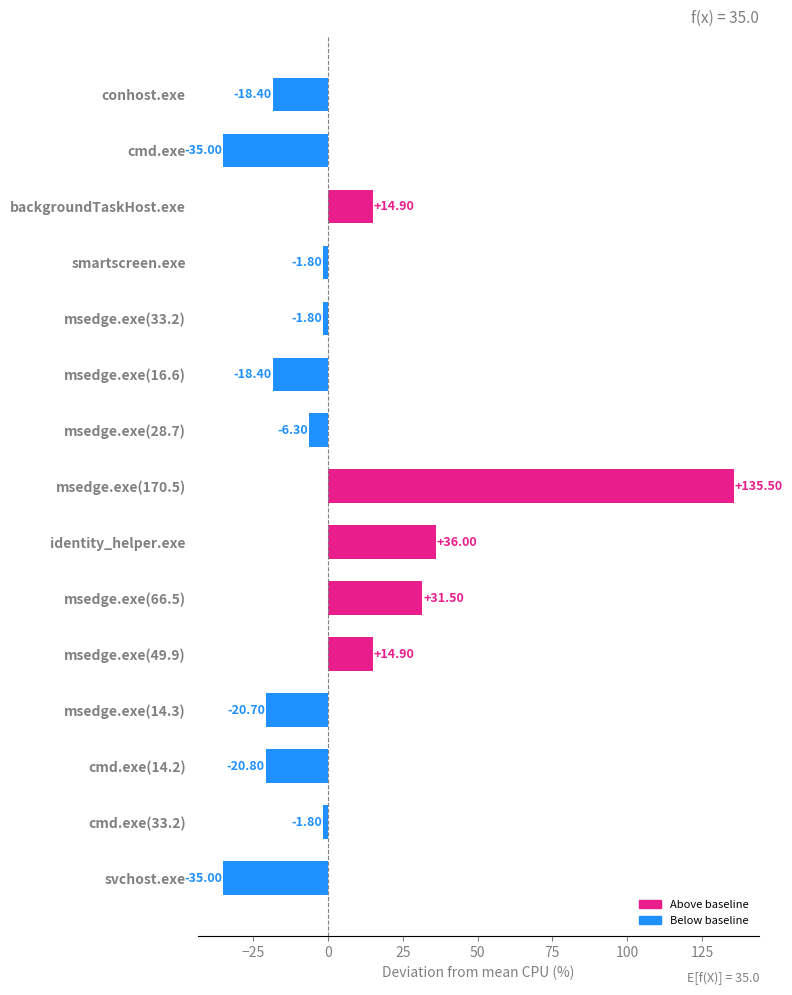

How many series are shown in this chart?

1